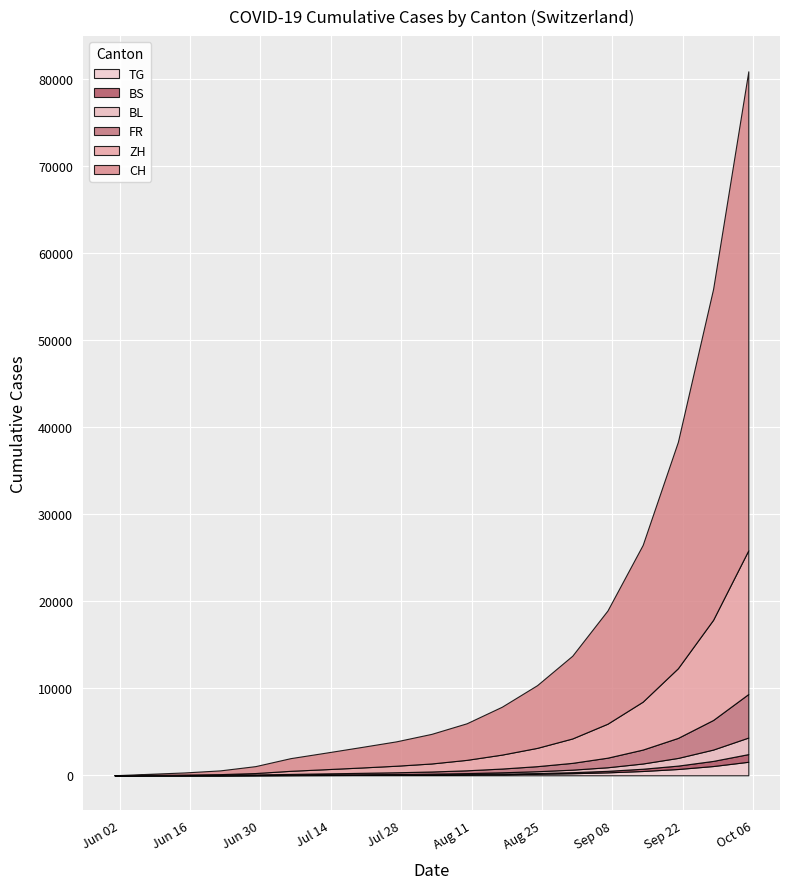

Which category has the highest value in the CH series?

2020-10-05